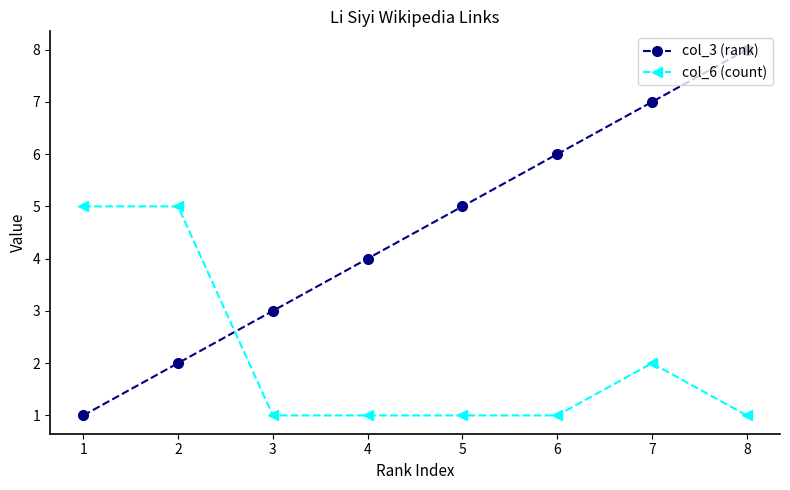

How many data points in col_3 (rank) are less than 5?

4